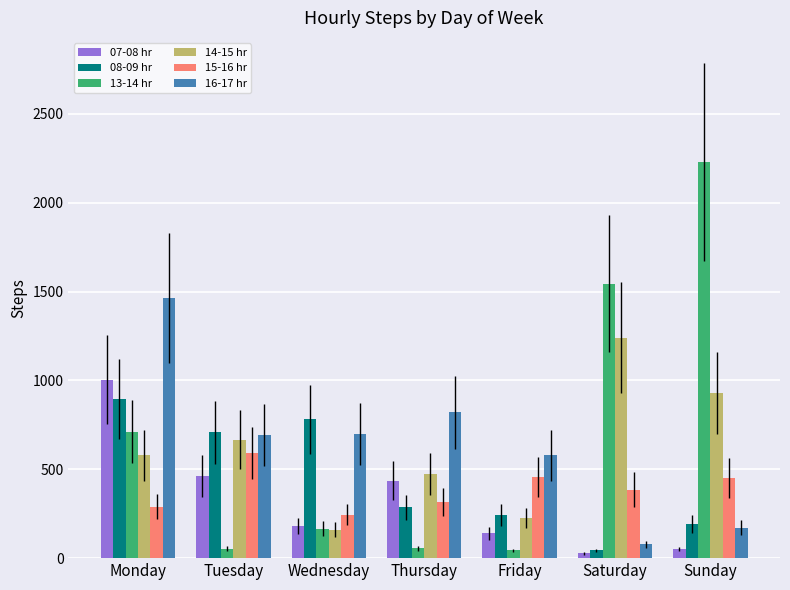

Which series has the largest total across all categories?

13-14 hr